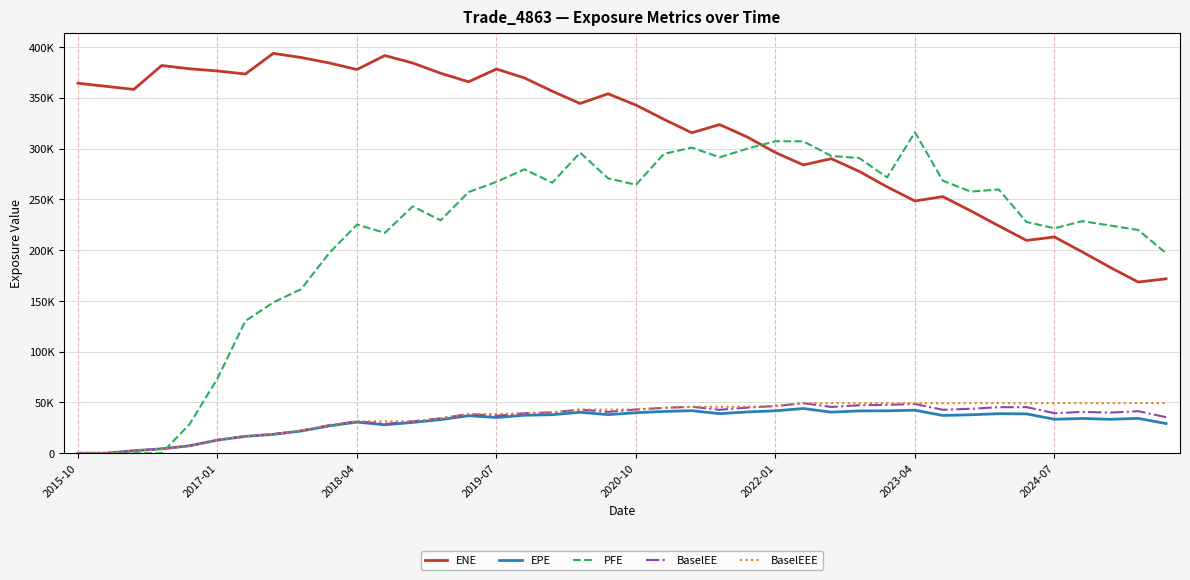

What is the value of the BaselEE point at the 27th from the left?

49249.3